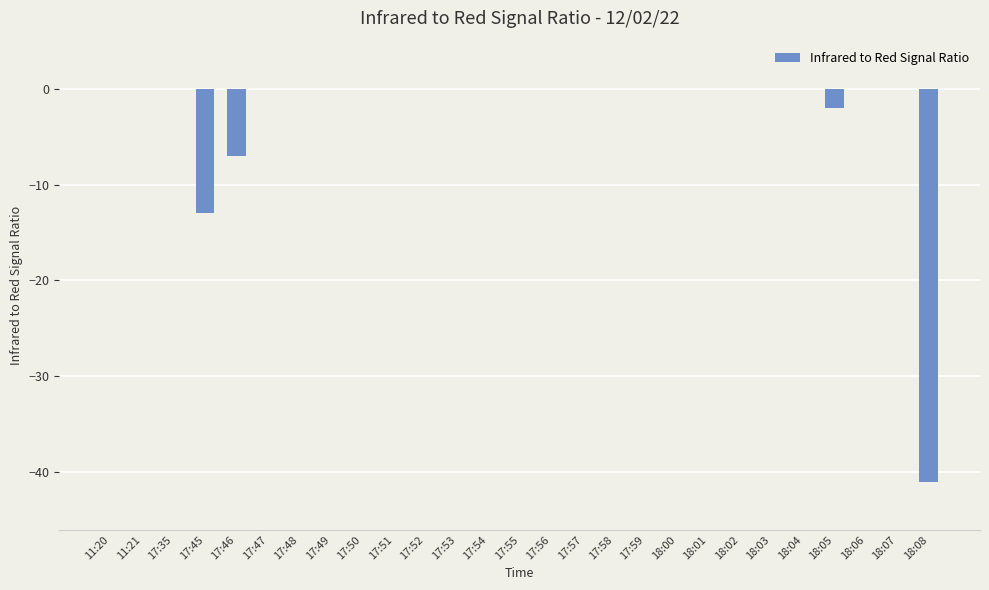

Are the bars grouped side by side (vs. stacked)?

No